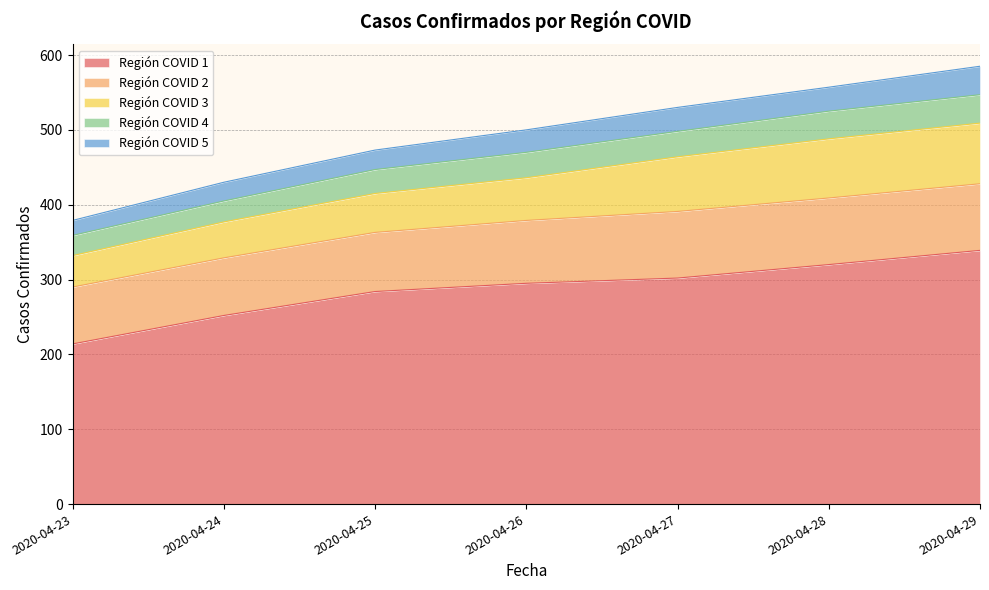

Rank the categories by Región COVID 2 value from lowest to highest.

2020-04-23, 2020-04-24, 2020-04-25, 2020-04-26, 2020-04-27, 2020-04-28, 2020-04-29